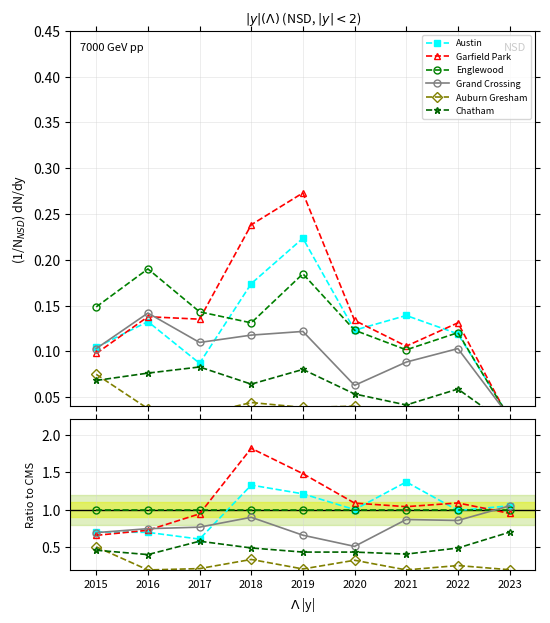

What is the total value across all series at 2022?

4.7